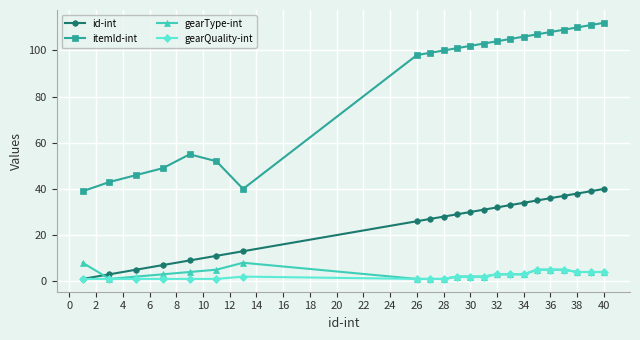

What is the maximum value shown in the chart?

112